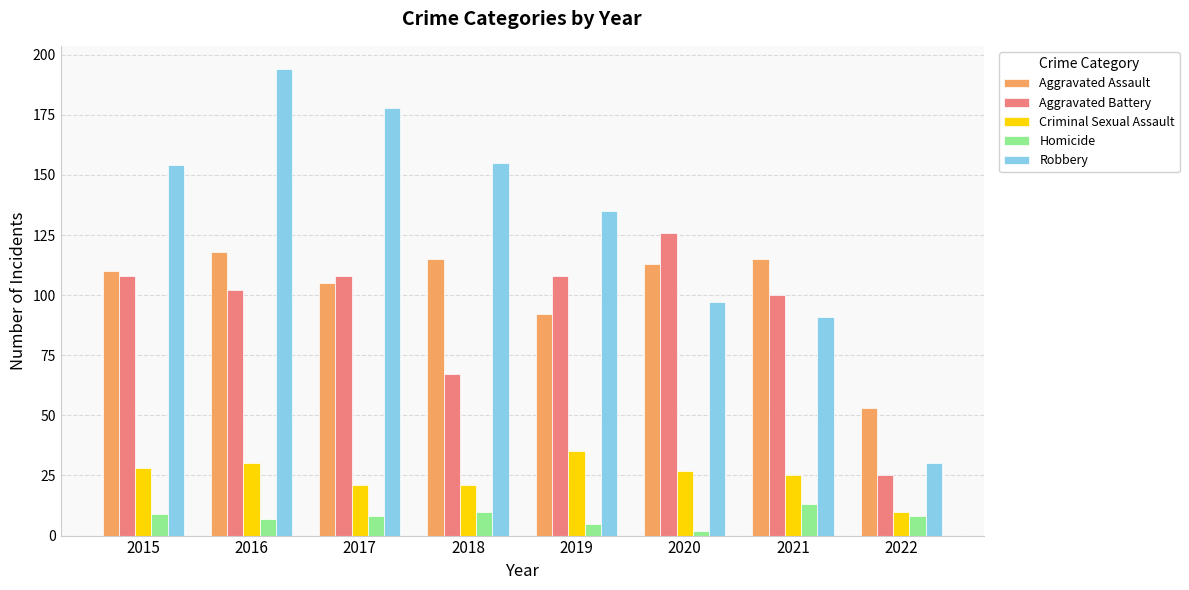

Where is Aggravated Battery nearest to the value 75?

2018